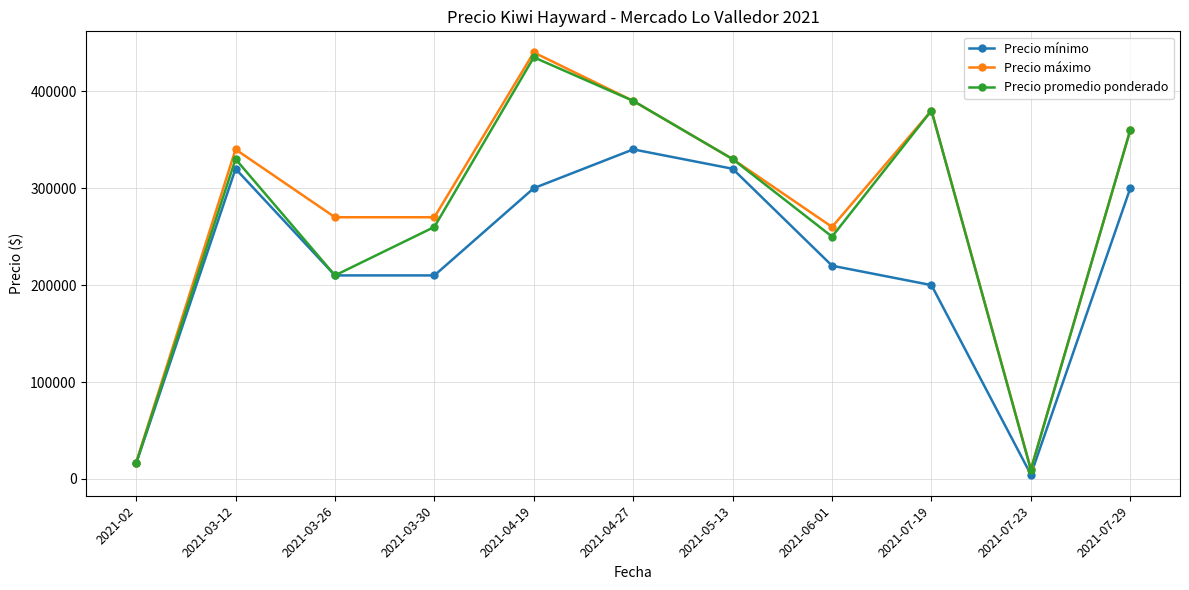

List the series in order of their overall mean, lowest first.

Precio mínimo, Precio promedio ponderado, Precio máximo